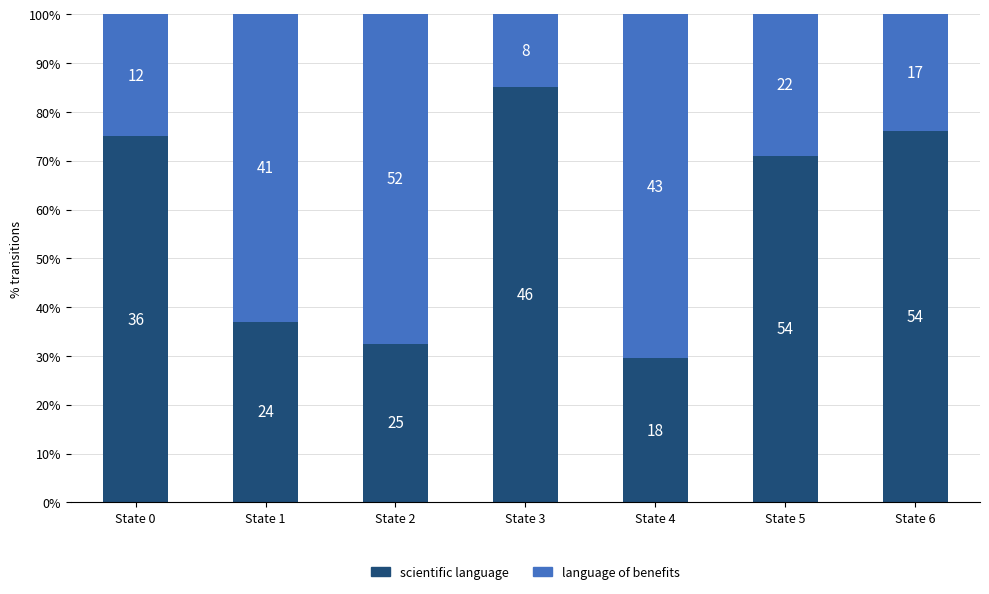

What is the approximate value of language of benefits at State 1?

63.1